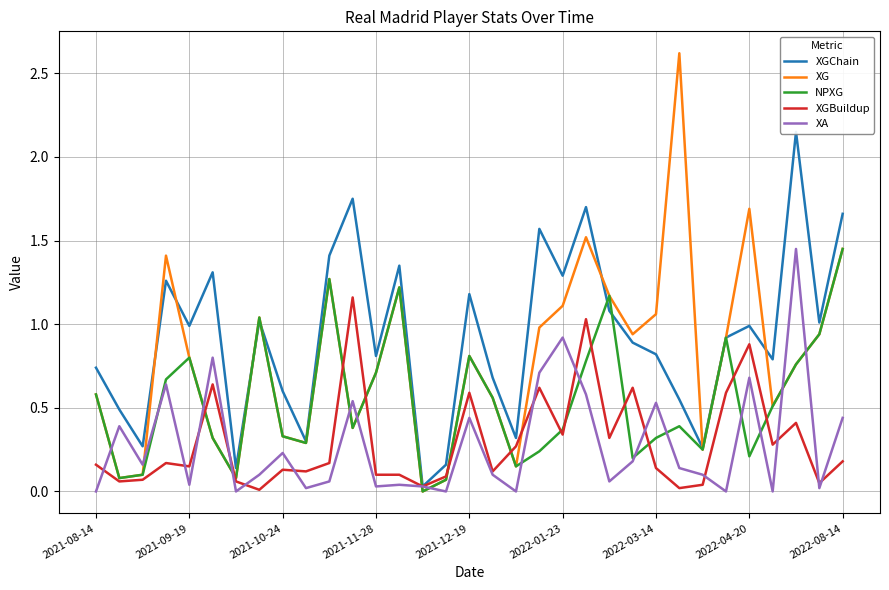

Which series has the largest range (max minus min)?

XG